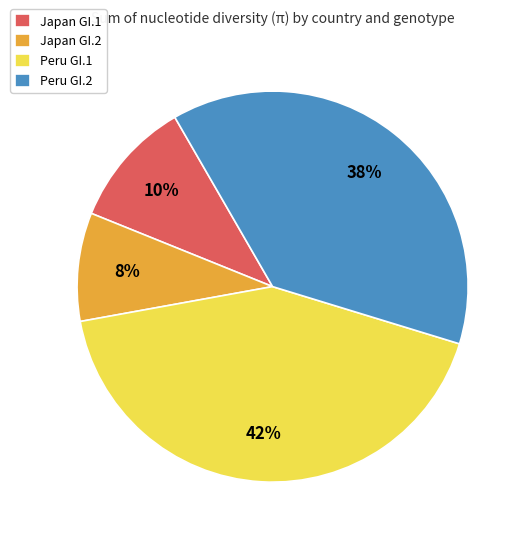

Is Japan GI.2 the majority of the pie?

No